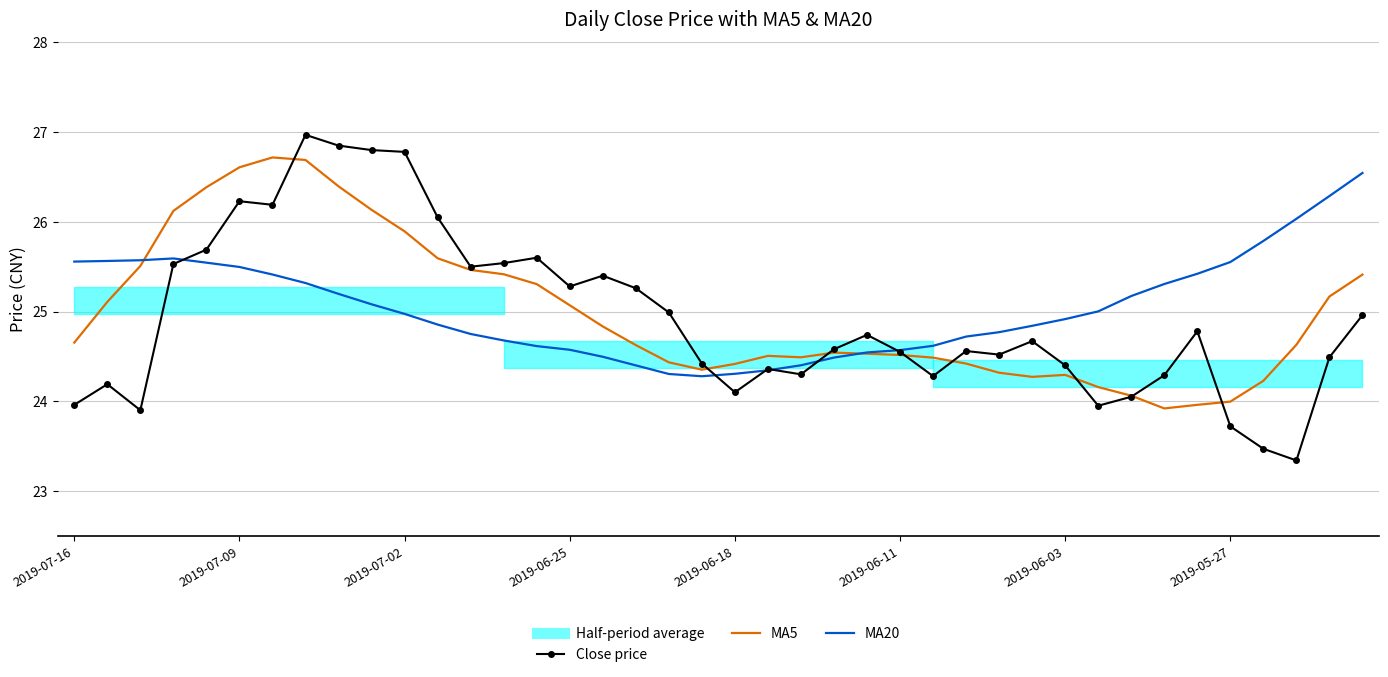

What is the difference between the highest and lowest values at 2019-06-25?

0.7